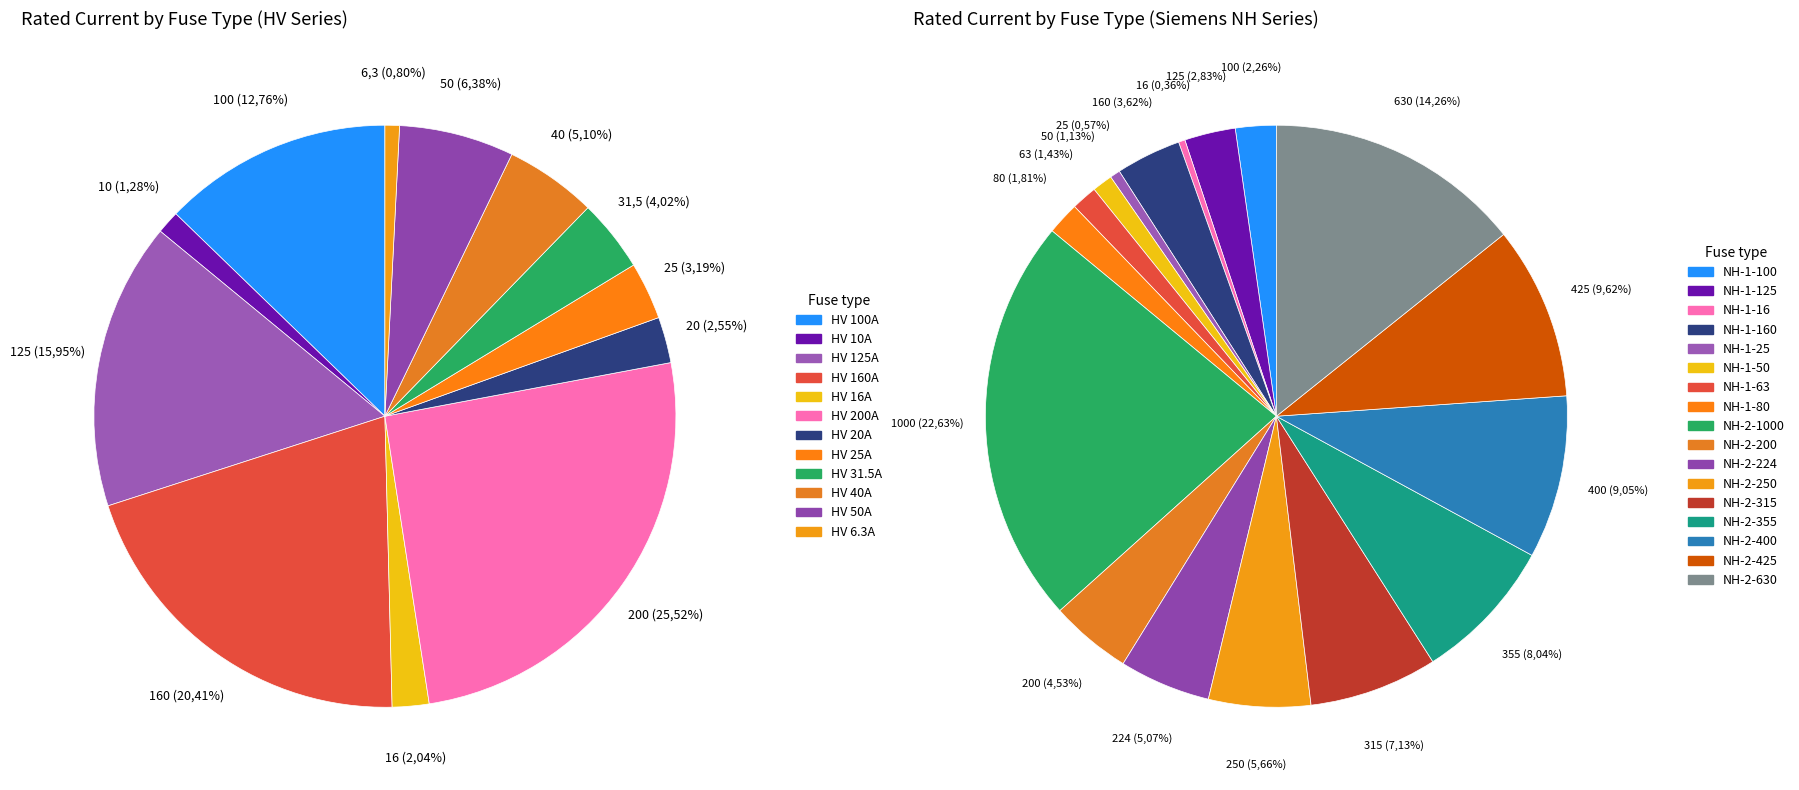

Approximately how many times larger is the value at HV 25A compared to HV 16A?

1.6